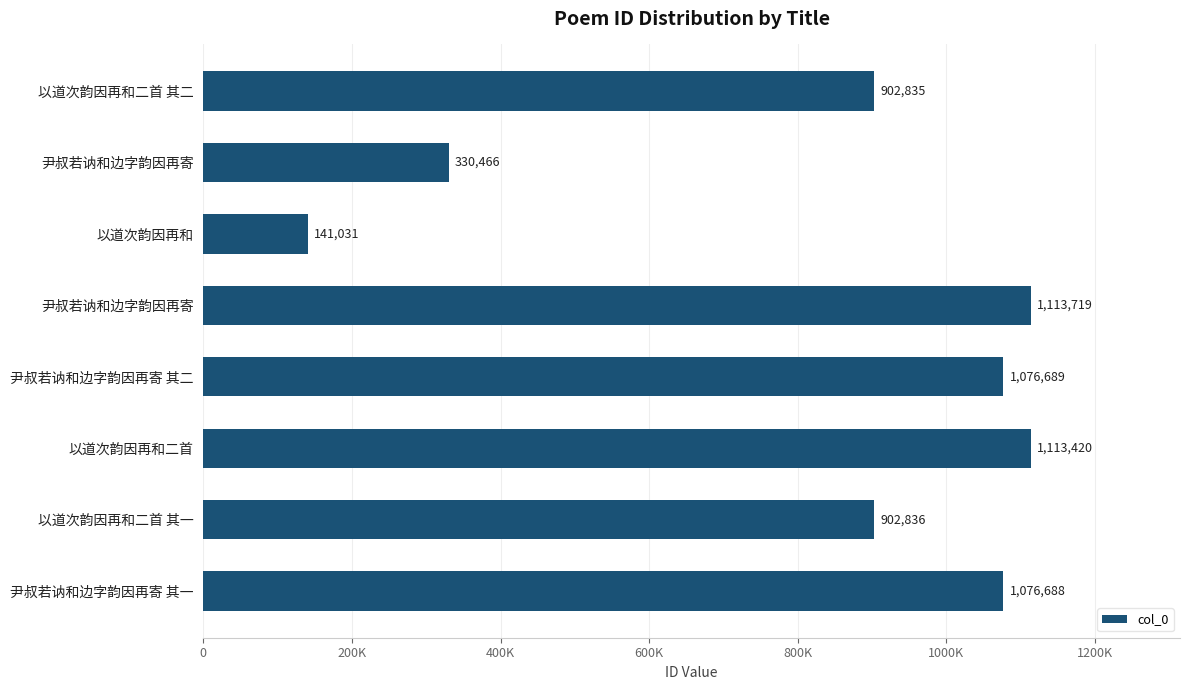

Does the chart contain any negative values?

No